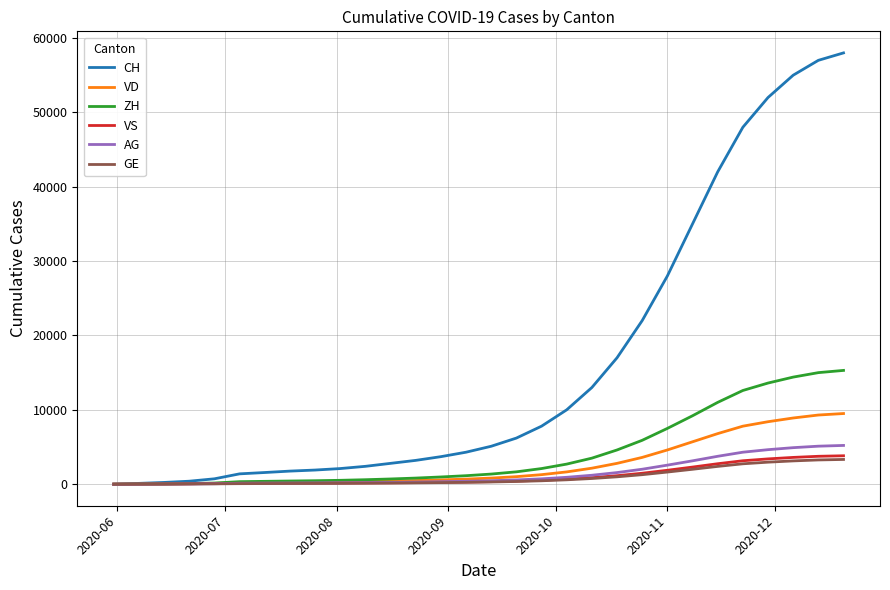

What is the highest value of the VS series?

3820